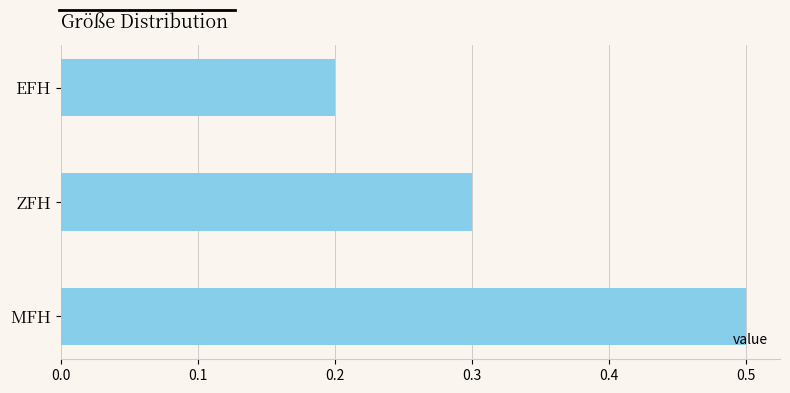

Is it true that the value at MFH is 0.5?

True